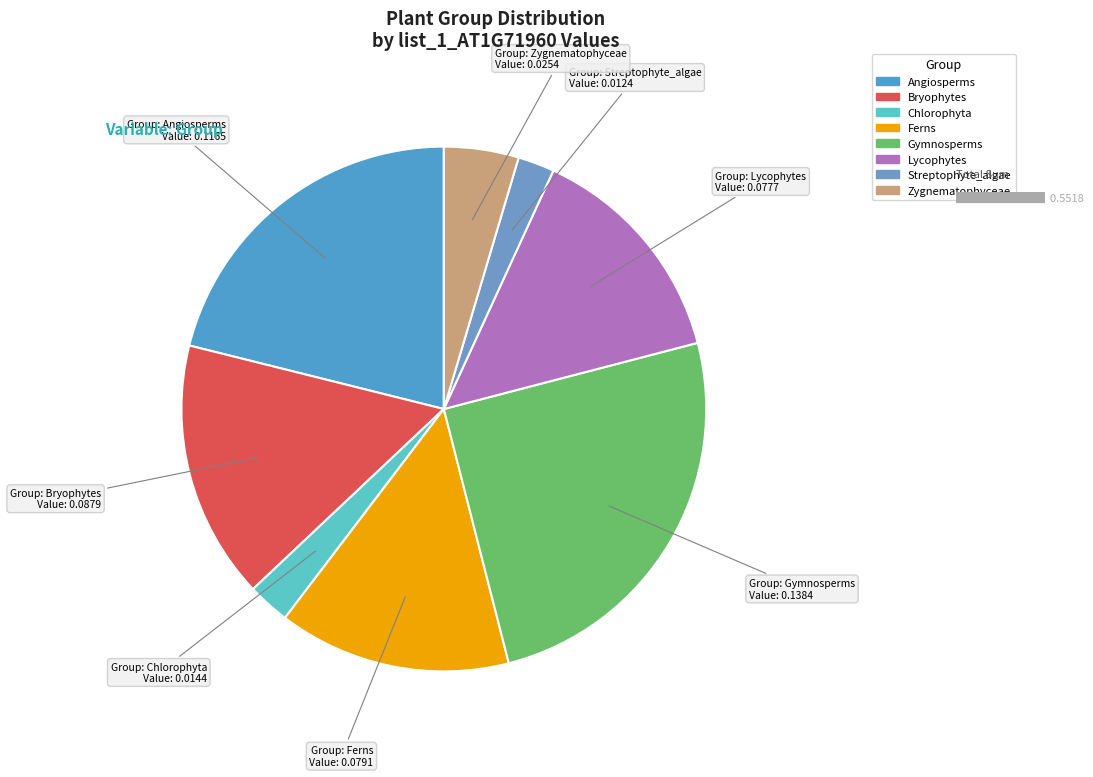

What percentage do Angiosperms and Zygnematophyceae together represent?

25.7%